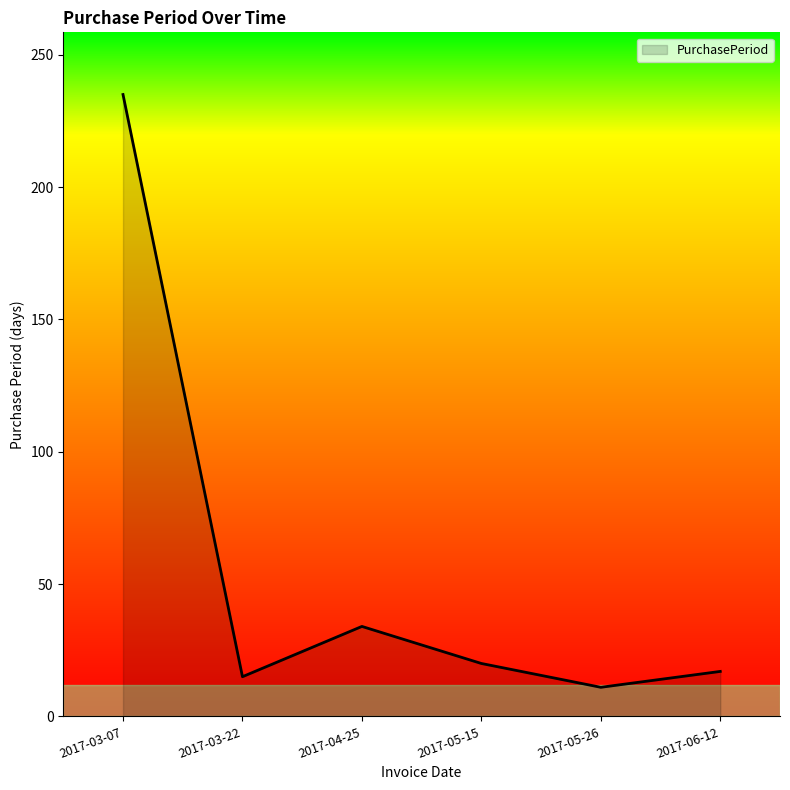

Reading left to right, list all the values displayed in this chart.

2017-03-07=235	2017-03-22=15	2017-04-25=34	2017-05-15=20	2017-05-26=11	2017-06-12=17